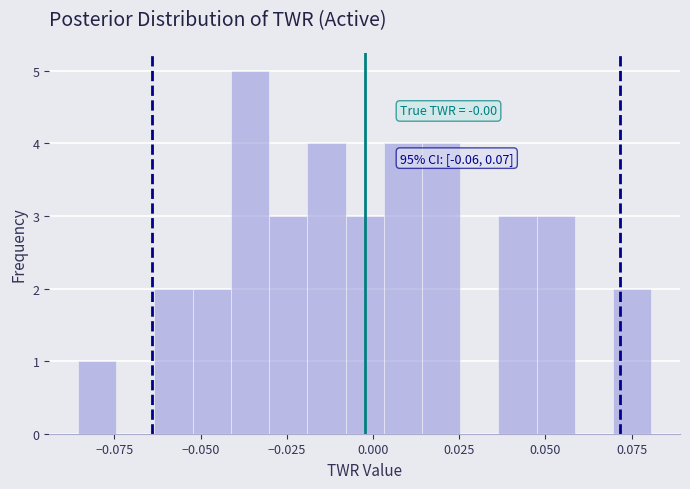

Read against the x-axis, roughly where is the centre of the tallest bar?

-0.035